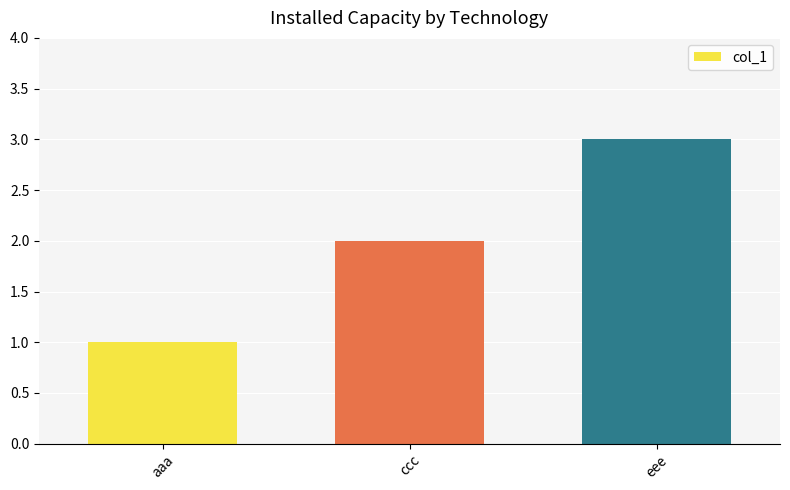

Is it true that the value at aaa is 1?

True